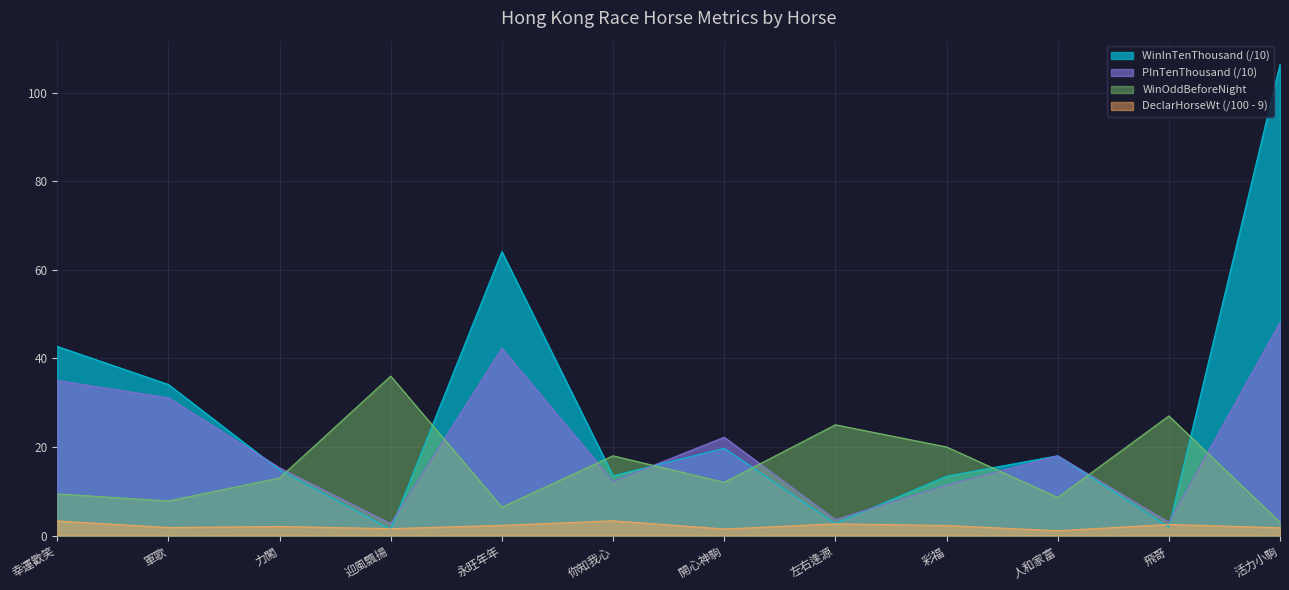

What is the label of the 11th point from the left?

飛哥